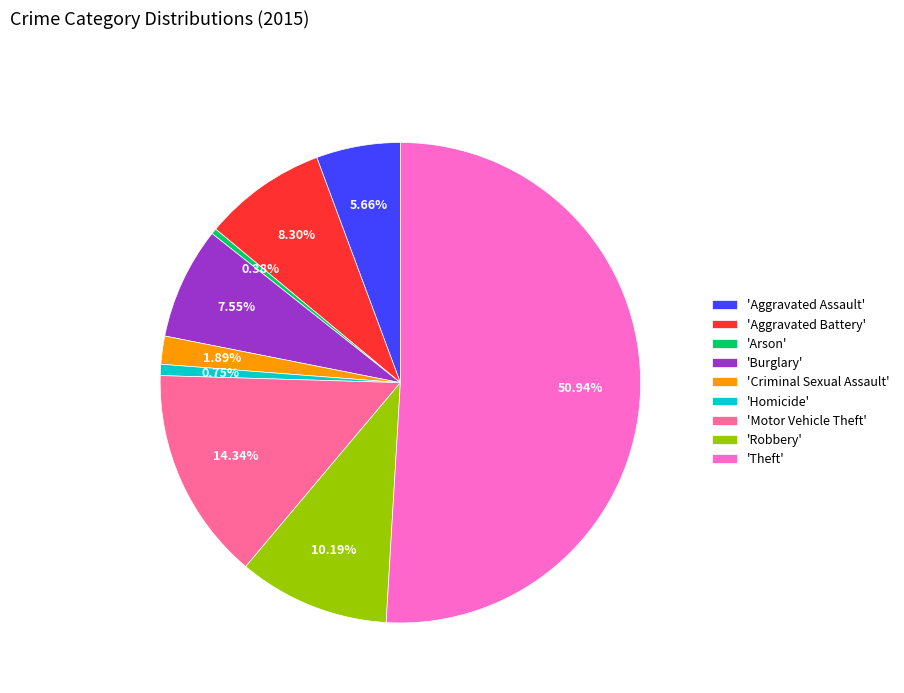

Approximately how many times larger is the value at 'Motor Vehicle Theft' compared to 'Homicide'?

19.0